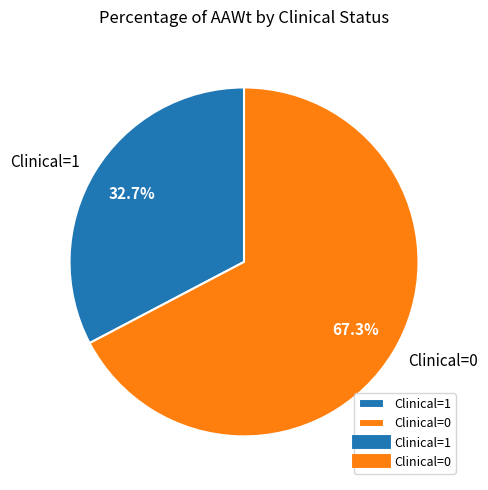

Is there a majority slice in this chart?

Yes